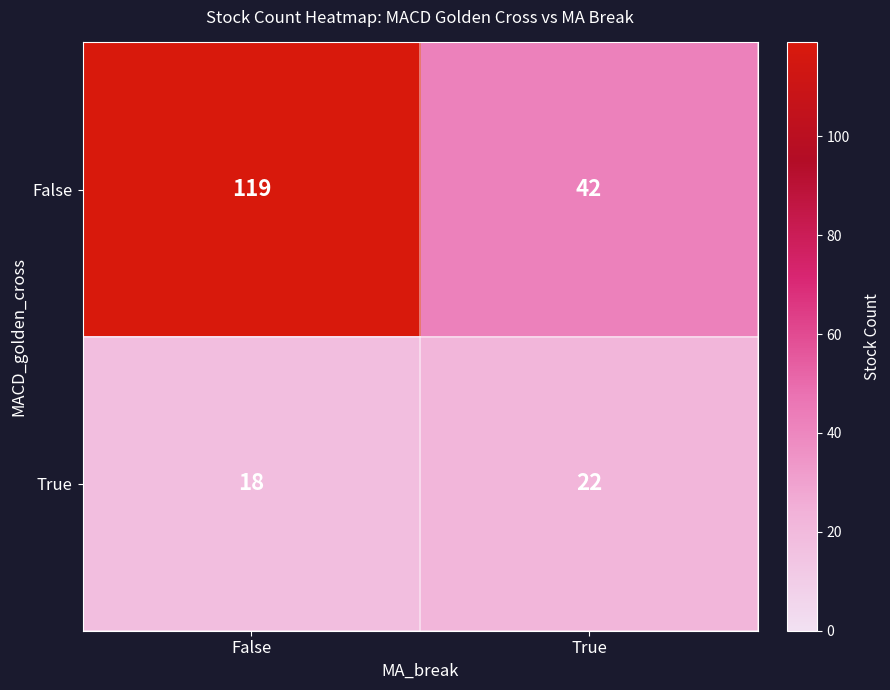

What value does the True series have at True?

22